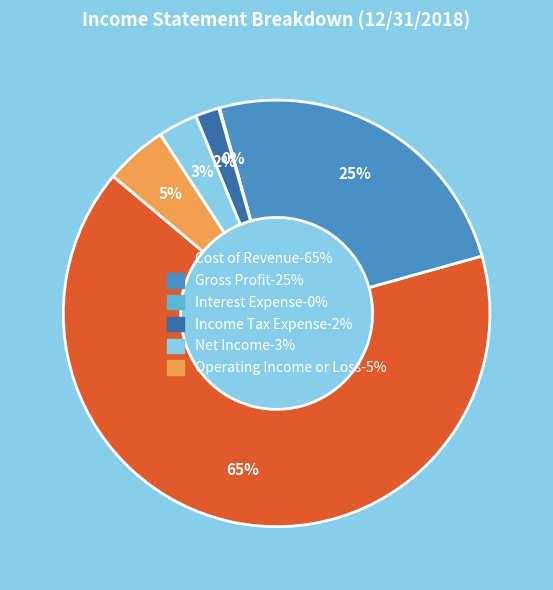

Does Operating Income or Loss represent more than half of the total?

No